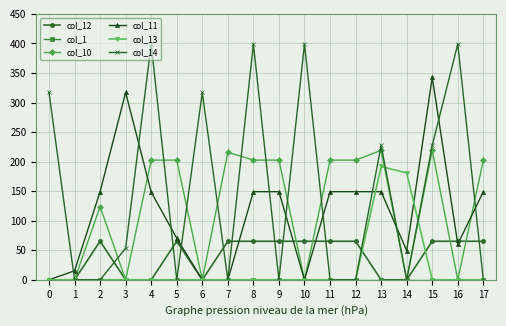

What is the difference between the highest and lowest values at 11?

202.5